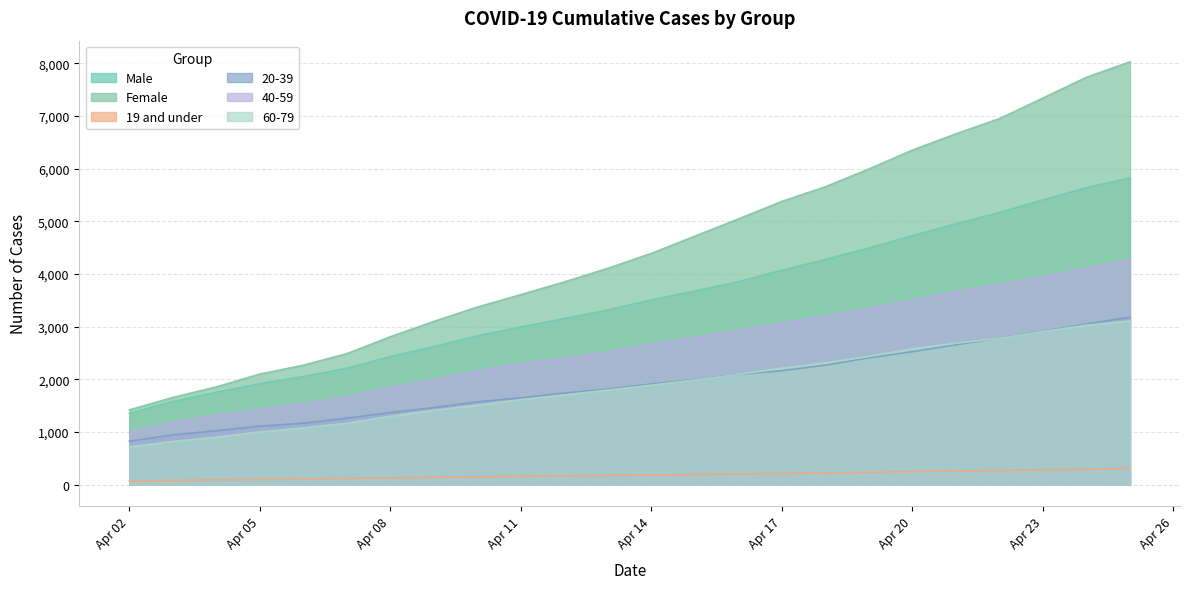

What is the value of the 40-59 point at the 13th from the left?

2676